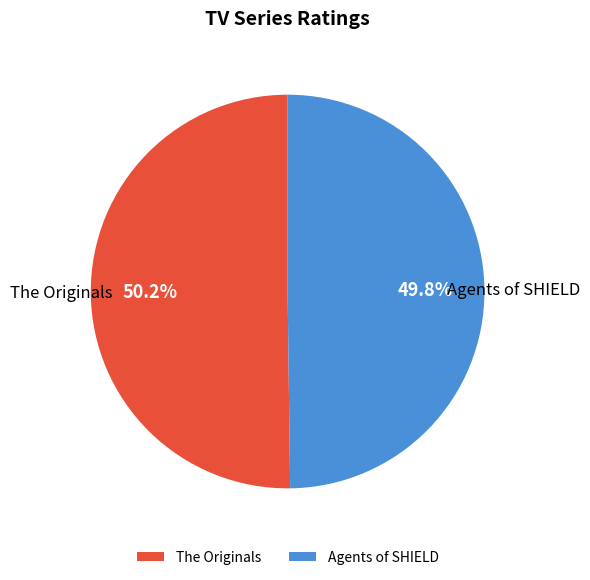

How many slices are in this pie chart?

2